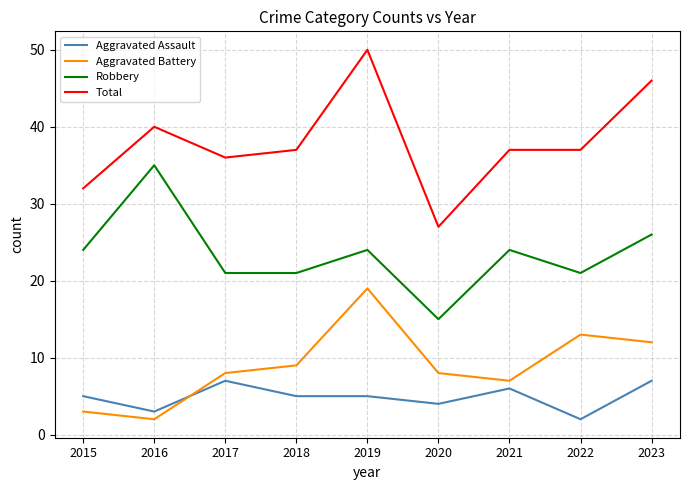

Which category has the lowest value in the Robbery series?

2020